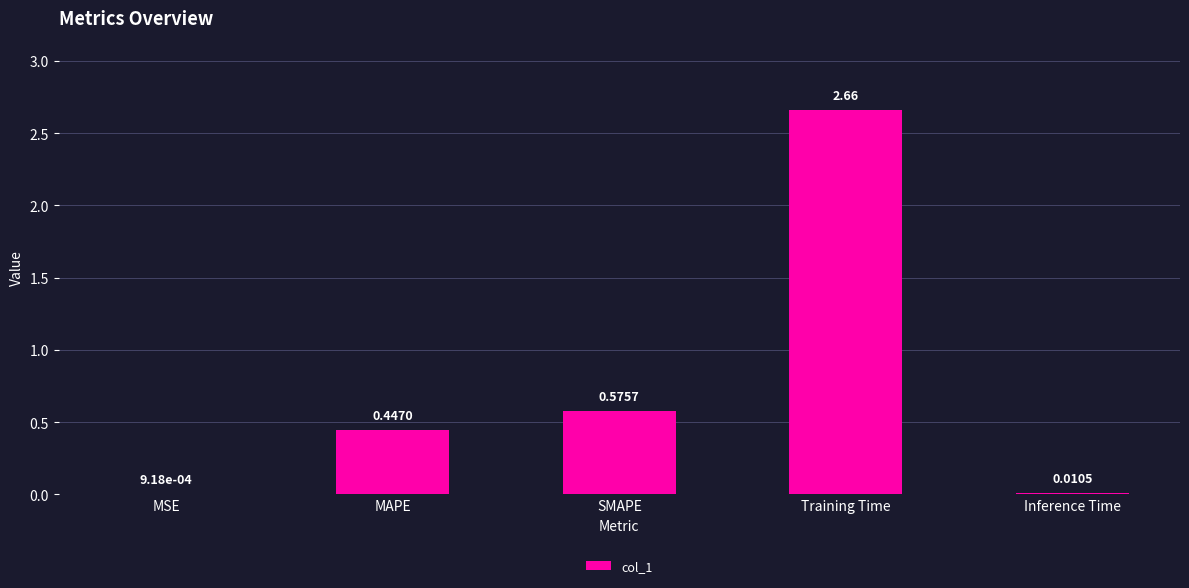

Which label corresponds to the largest value in the chart?

Training Time